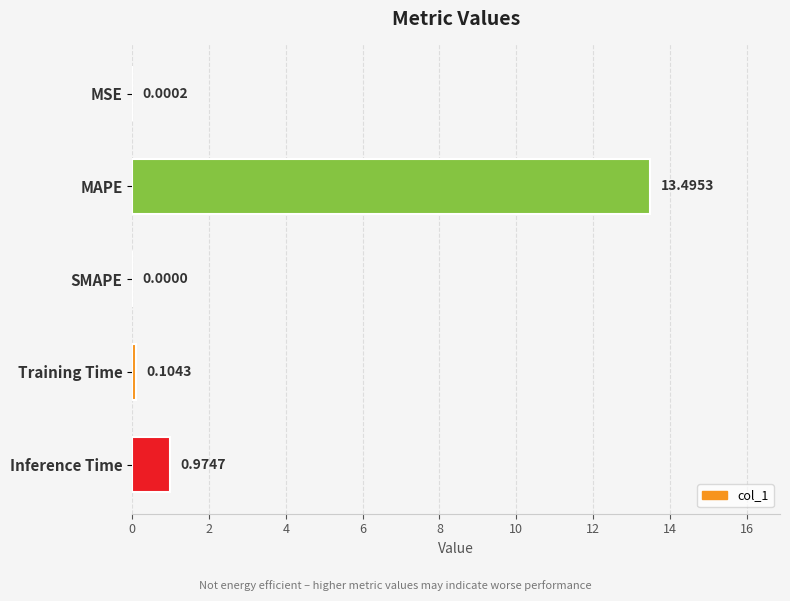

Which label corresponds to the largest value in the chart?

MAPE